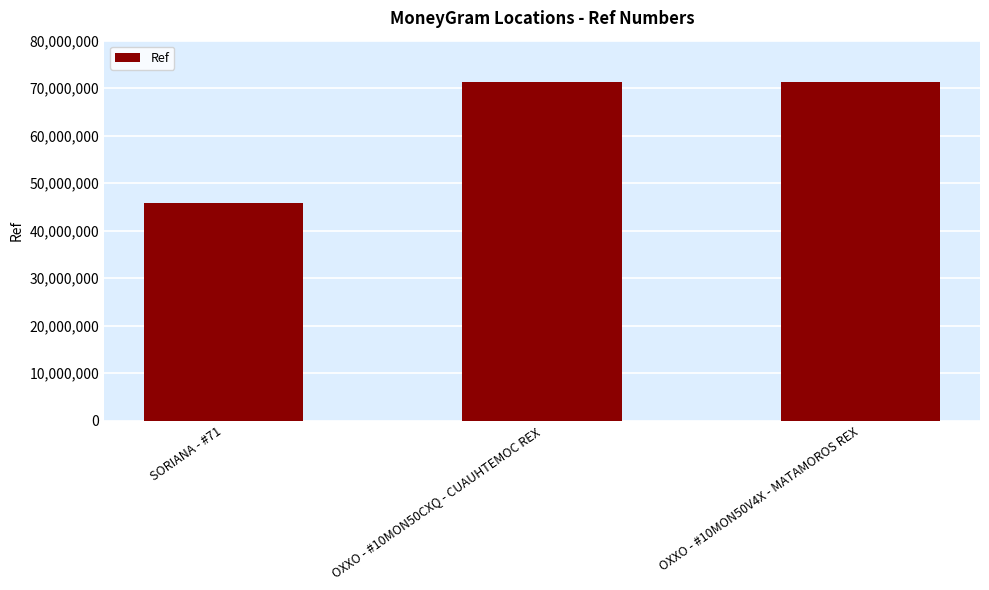

Are the bars horizontal?

No